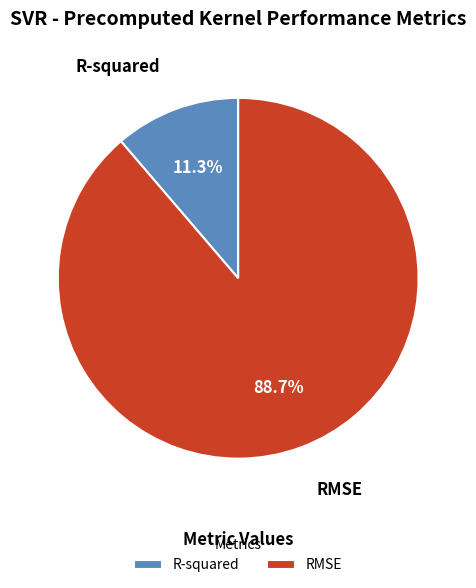

Which category has the smallest portion of the pie?

R-squared